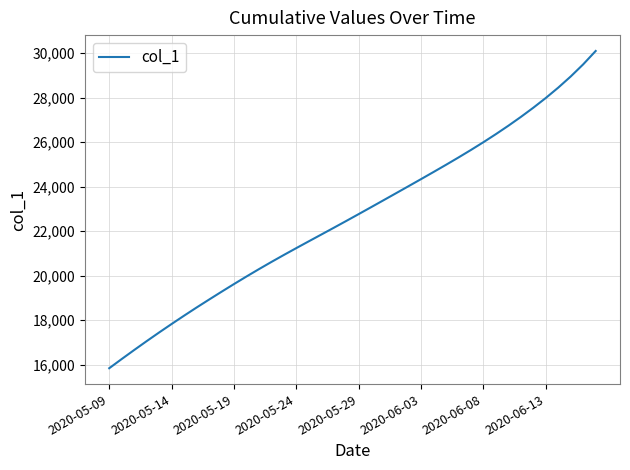

What is the minimum value shown in the chart?

15842.6